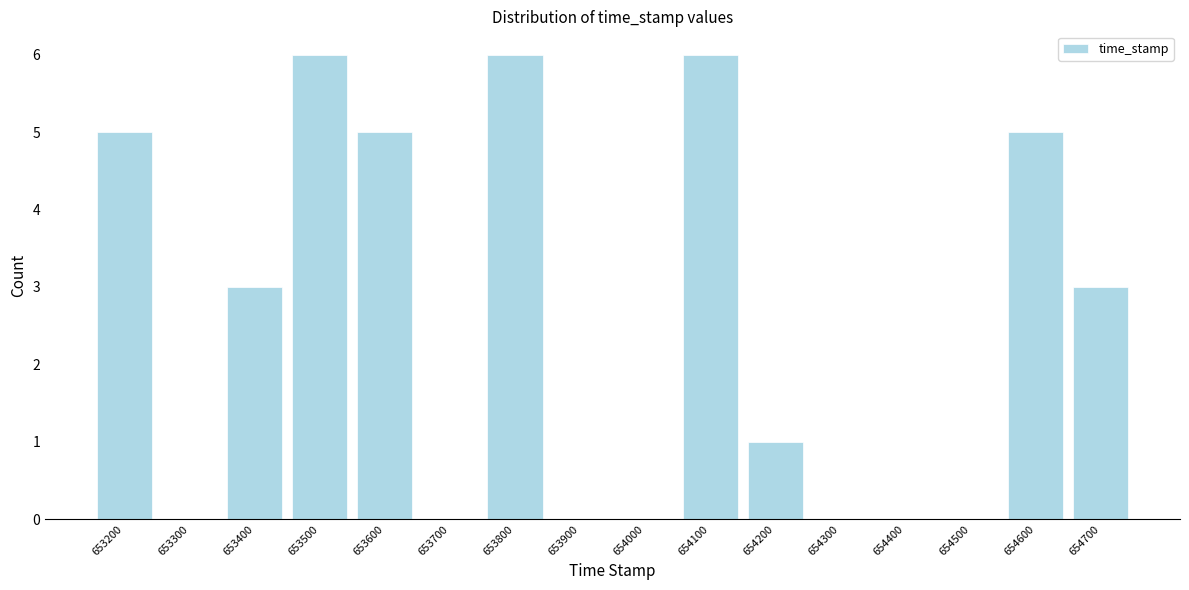

Reading right to left, list all the values displayed in this chart.

654700=3	654600=5	654500=0	654400=0	654300=0	654200=1	654100=6	654000=0	653900=0	653800=6	653700=0	653600=5	653500=6	653400=3	653300=0	653200=5